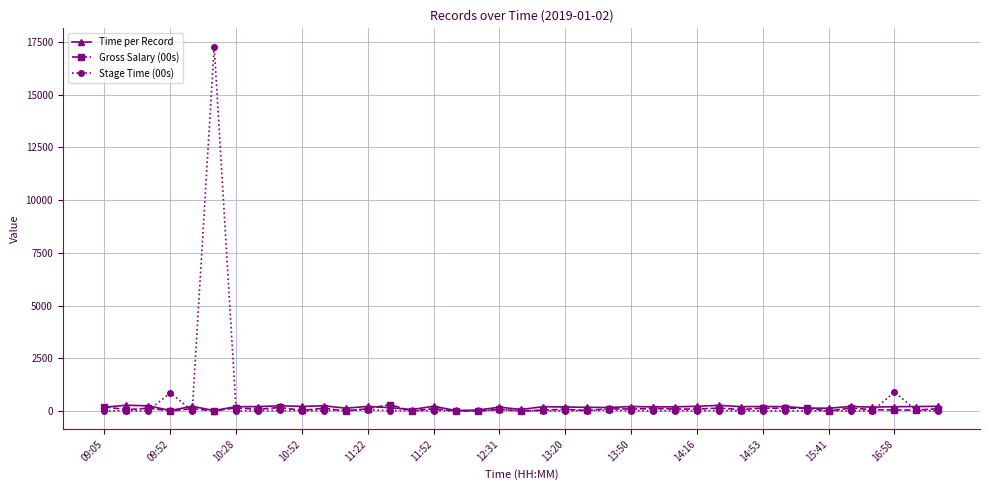

True or false: Time per Record has more than 1 interior local peaks.

True